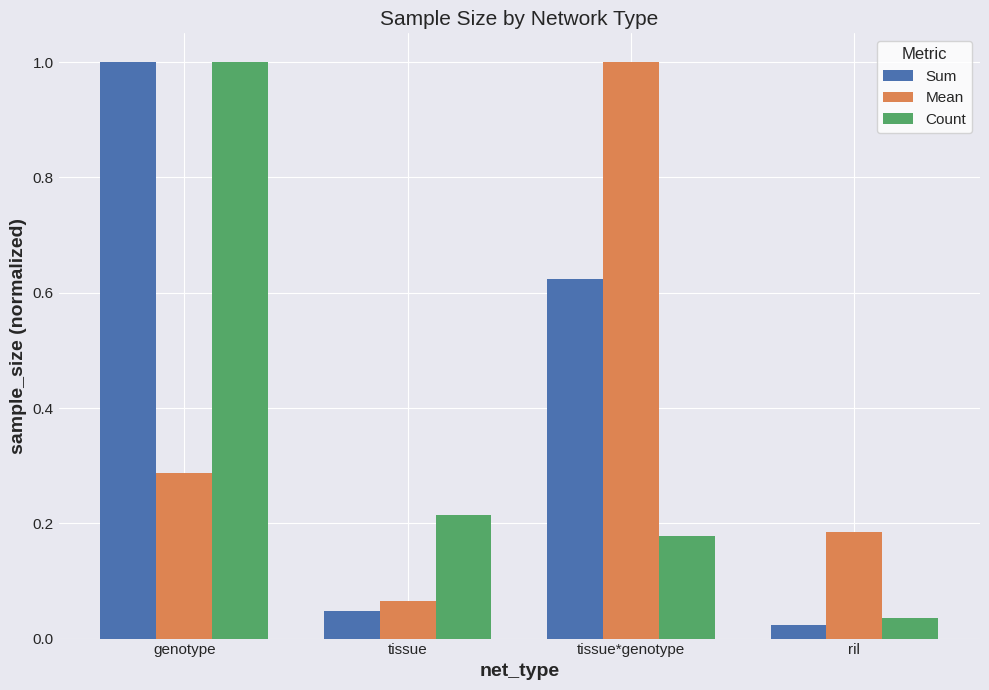

What is the sum of all Sum values?

1.7